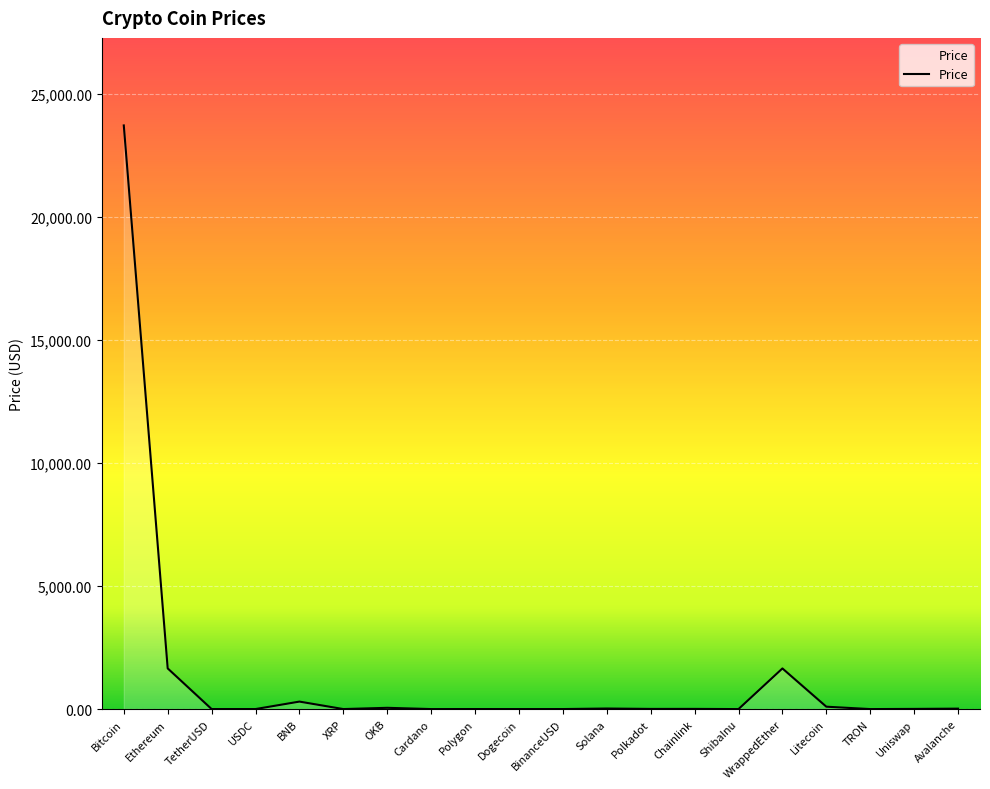

How many values are below 6?

9